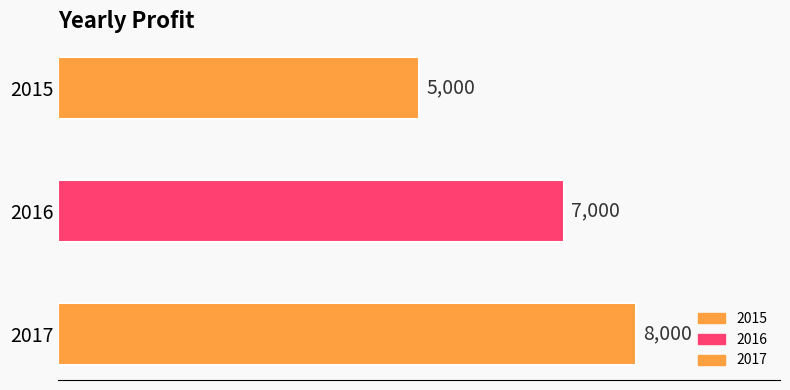

At which category does the chart reach its peak across all series?

2017